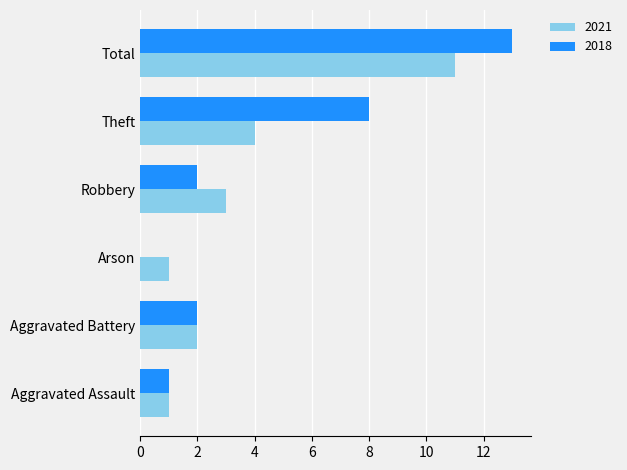

At which category is the sum across all series the highest?

Total